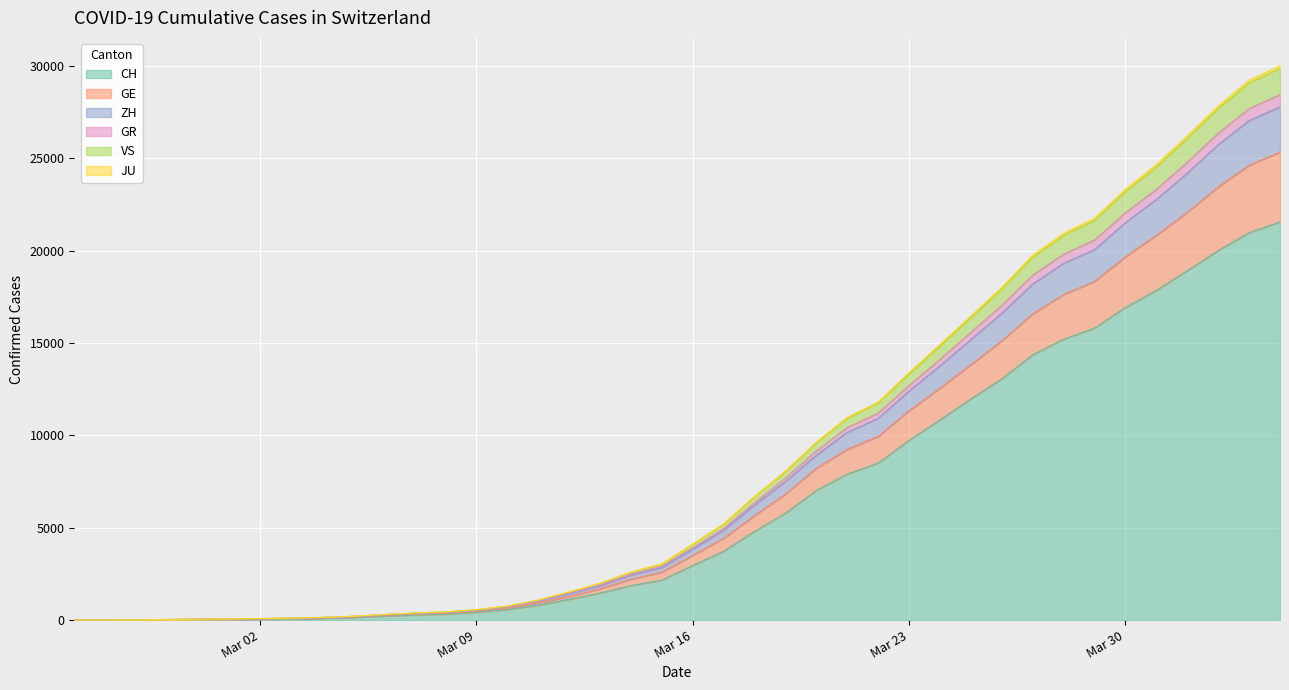

What is the highest value of the CH series?

21554